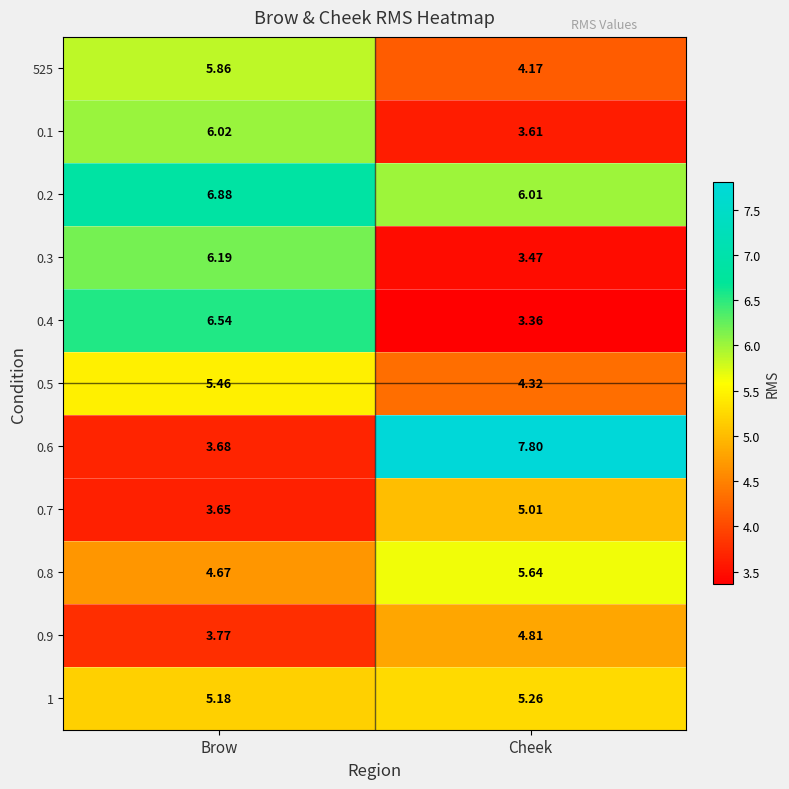

At which label does 0.6 first exceed 7?

Cheek